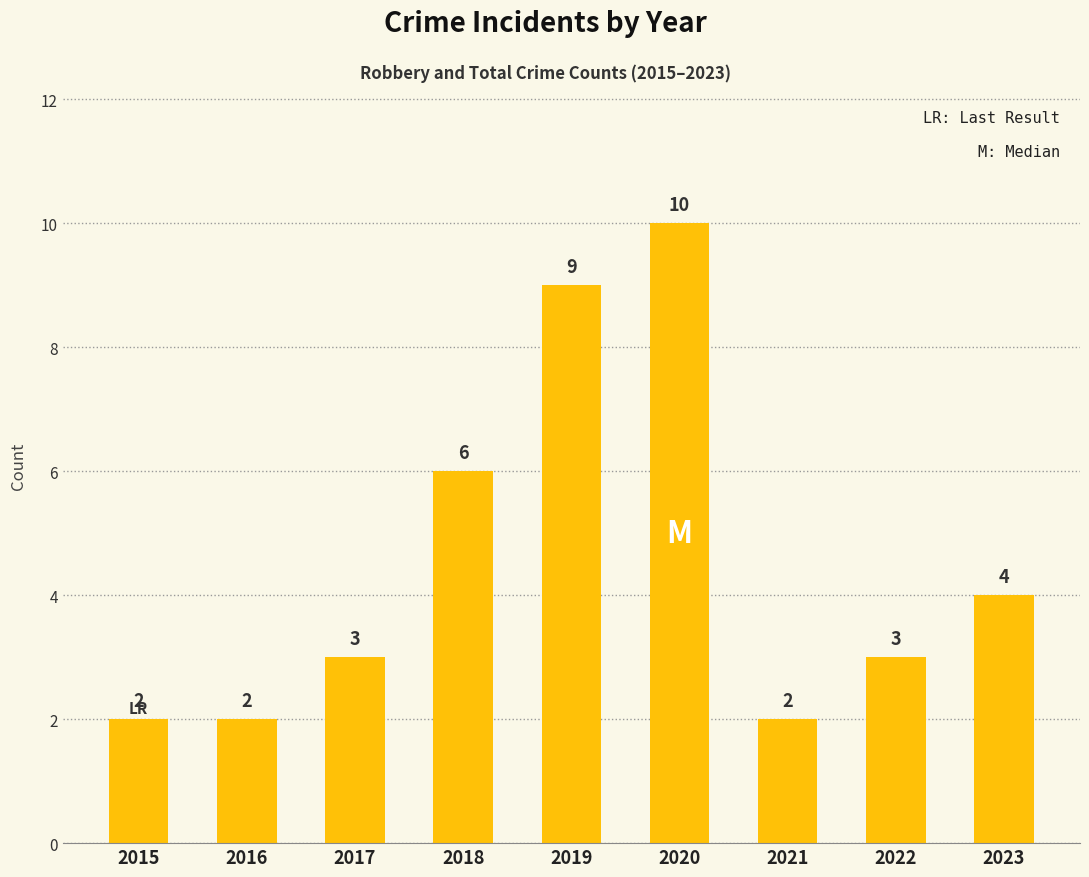

What is the value of the 6th bar from the left?

10